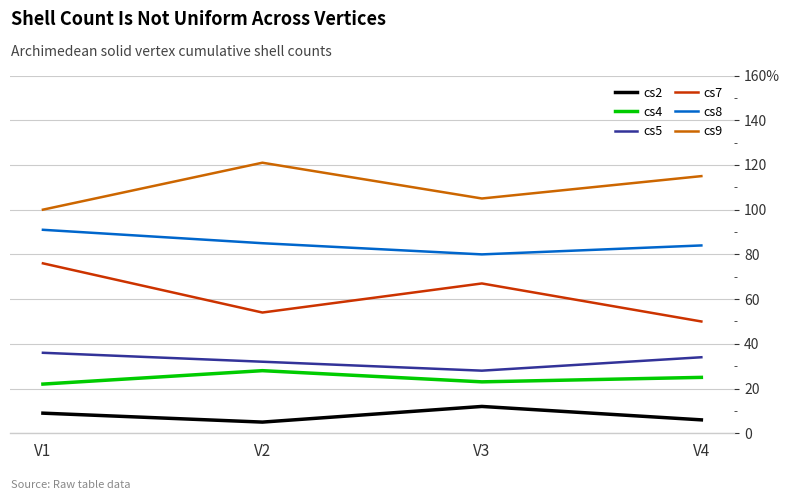

True or false: cs8 and cs9 intersect in this chart.

False